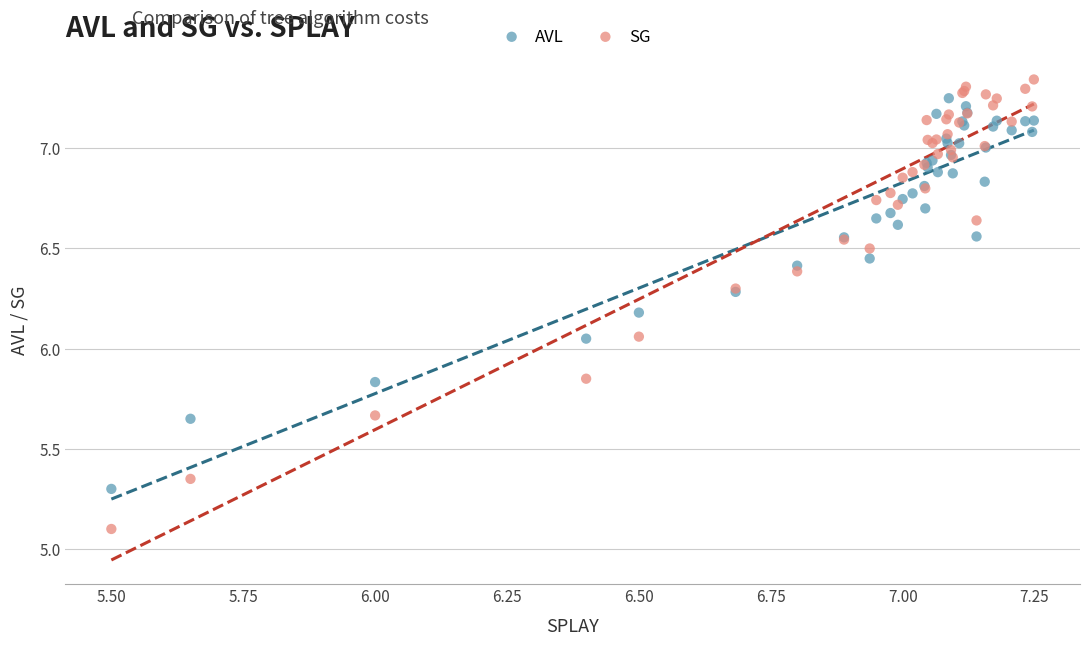

What are all the series names shown in the legend?

AVL, SG